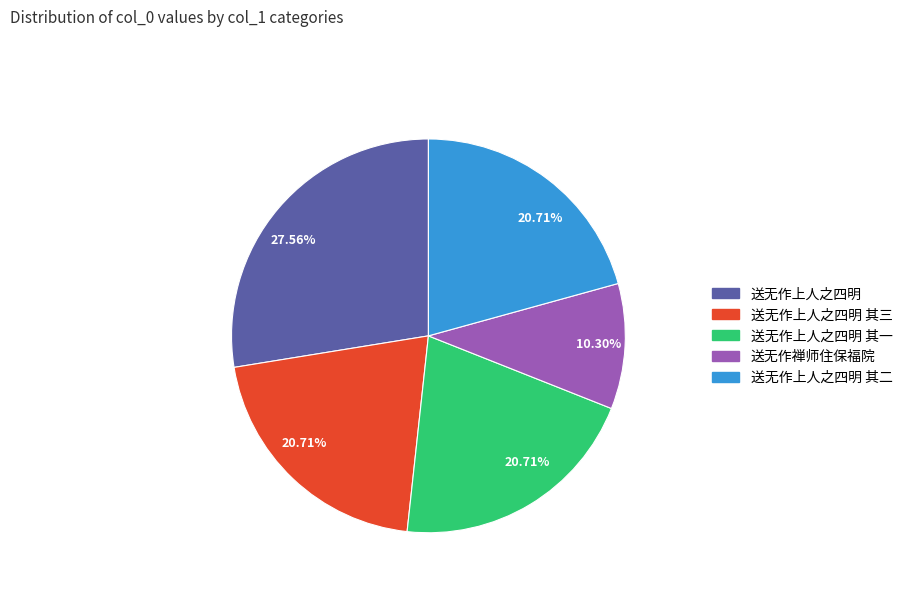

What is the ratio of the value at 送无作上人之四明 其二 to the value at 送无作上人之四明 其三?

1.0